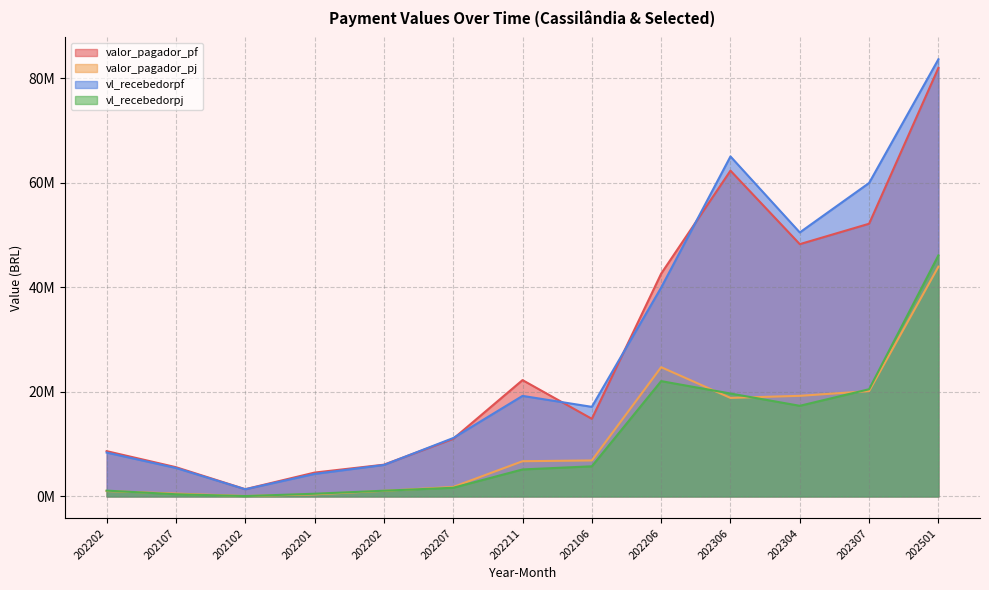

How many series are shown in this chart?

4